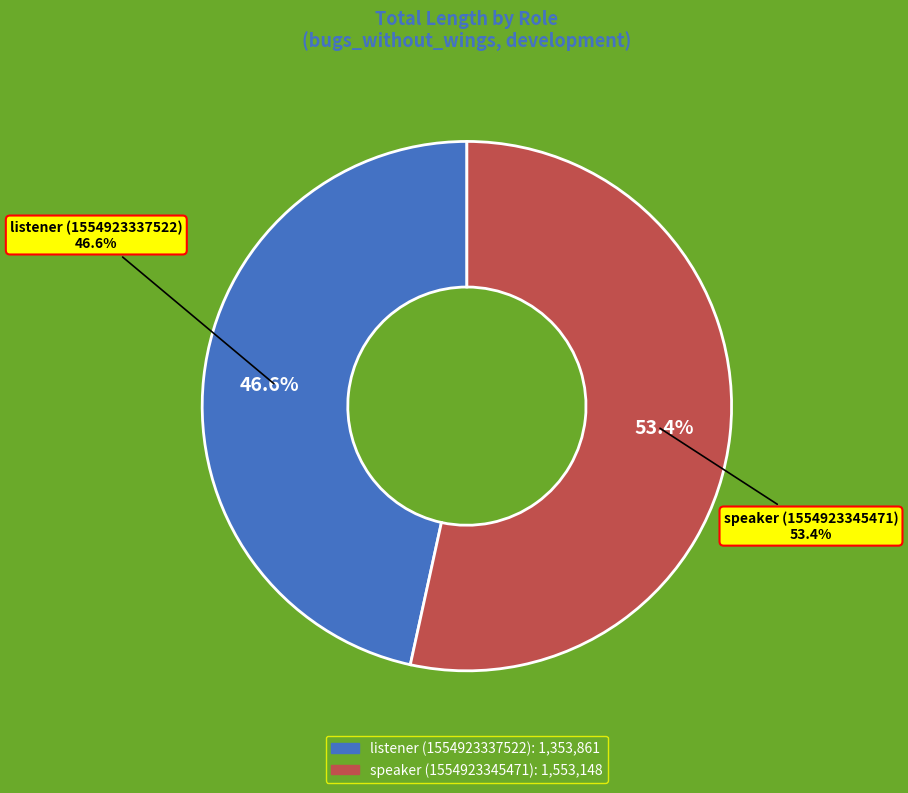

What is the total percentage of speaker (1554923345471) and listener (1554923337522)?

100.0%